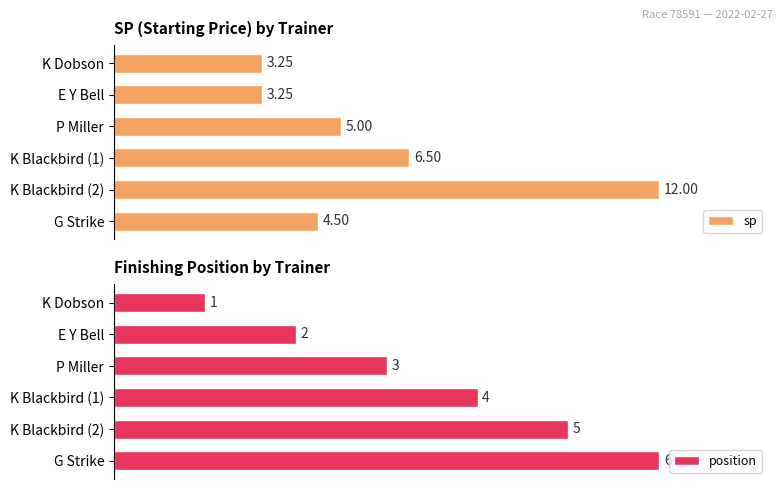

Which category has the lowest value in the position series?

K Dobson